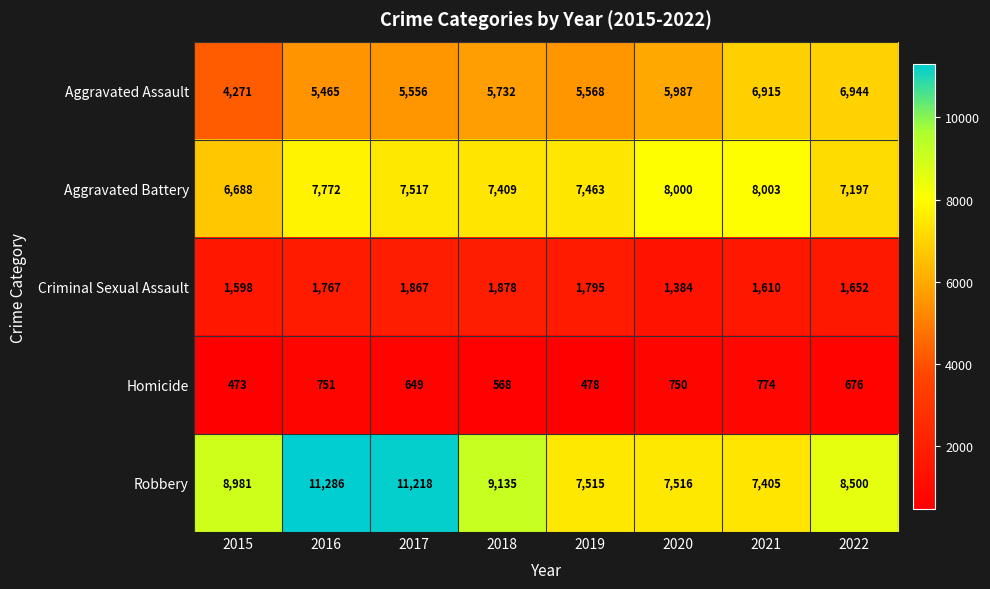

What is the difference between the second highest and second lowest values in the Robbery series?

3703